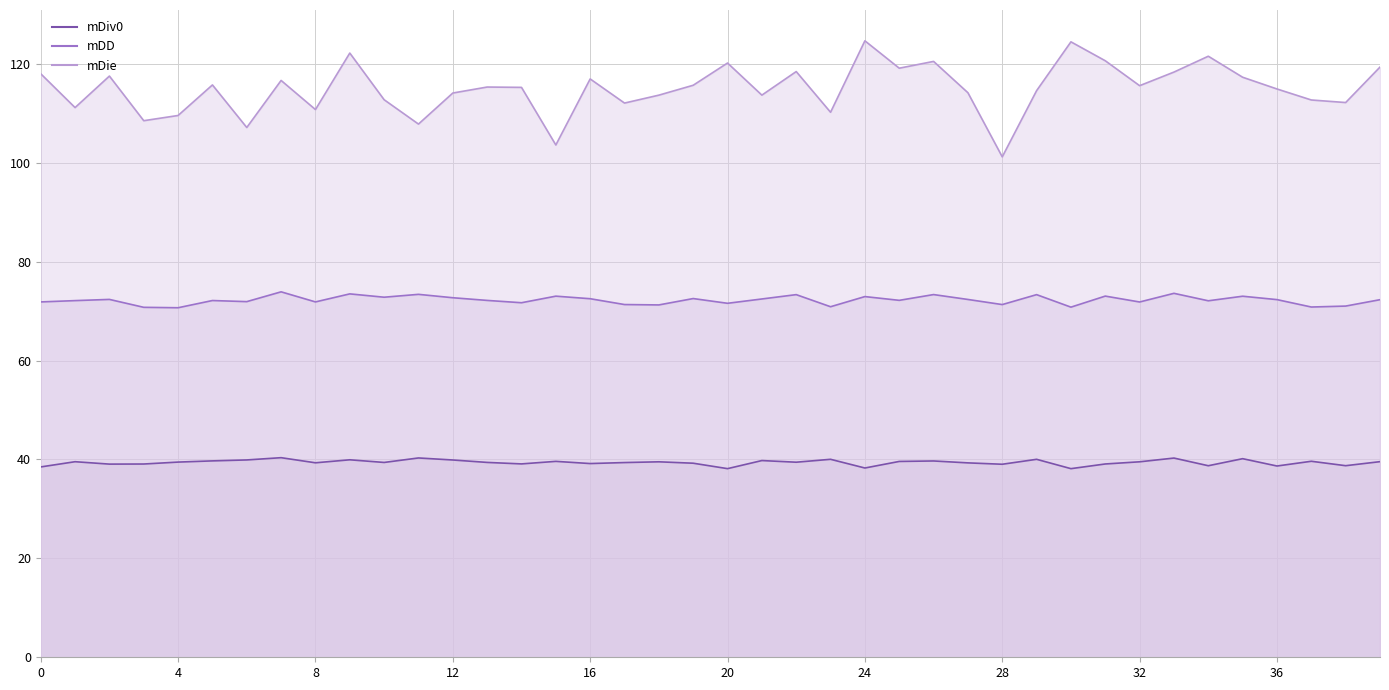

What is the difference between the second highest and minimum values in the mDiv0 line series?

2.2